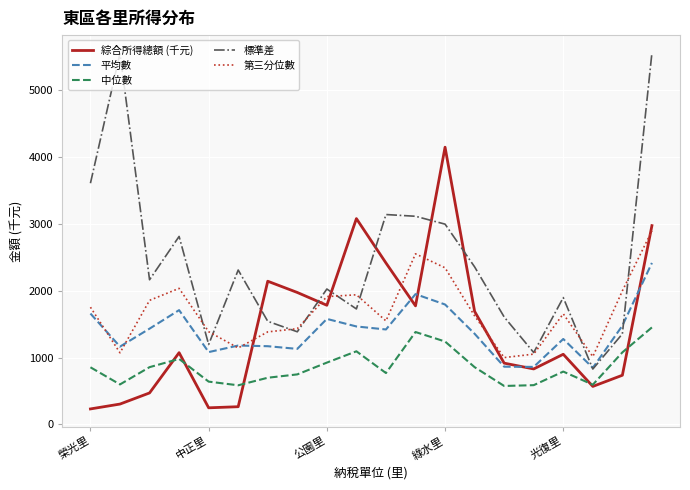

What is the difference between the second highest and second lowest values in the 綜合所得總額 (千元) series?

2826.4